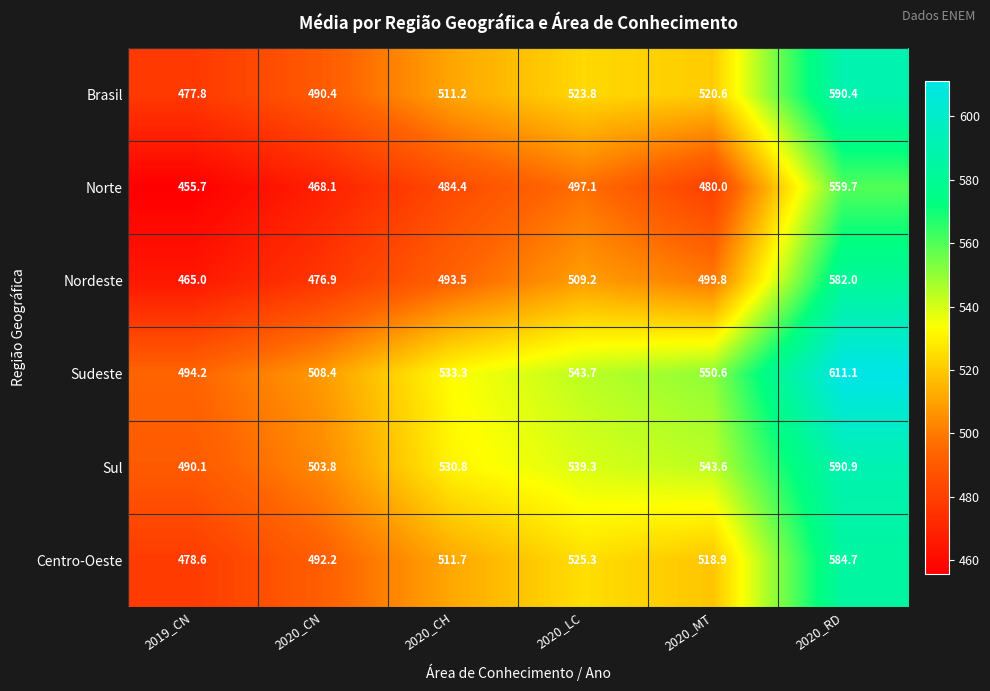

What is the sum of the Nordeste values at 2020_LC and 2020_CH?

1002.7